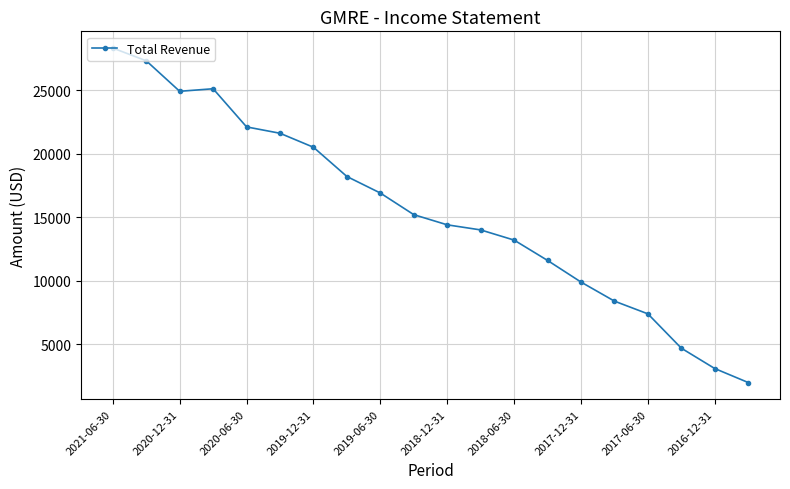

What is the difference between the maximum and minimum values?

26300